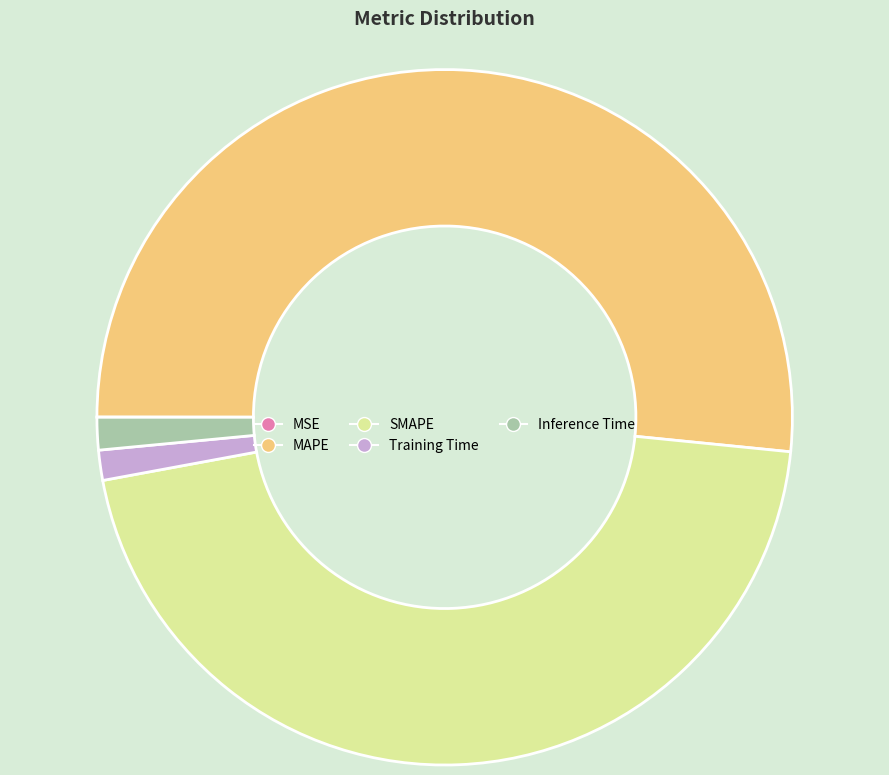

Is there any slice that represents more than half of the pie?

Yes